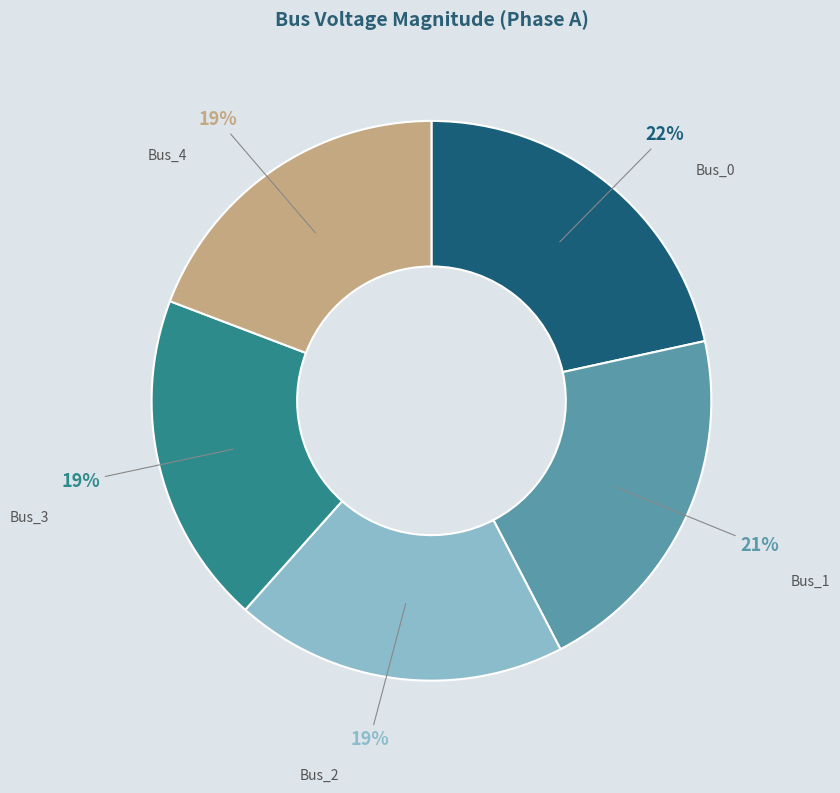

Count the number of slices in the pie.

5